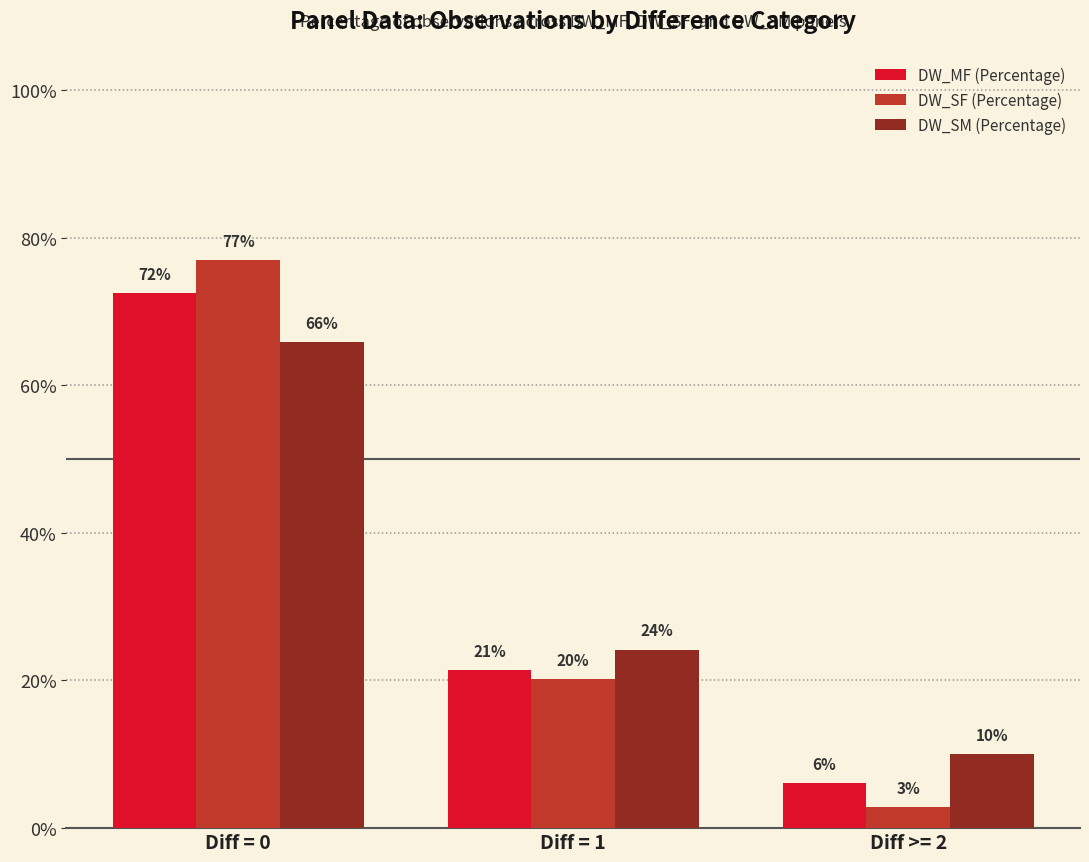

Rank the series at Diff >= 2 from highest to lowest value.

DW_SM (Percentage), DW_MF (Percentage), DW_SF (Percentage)